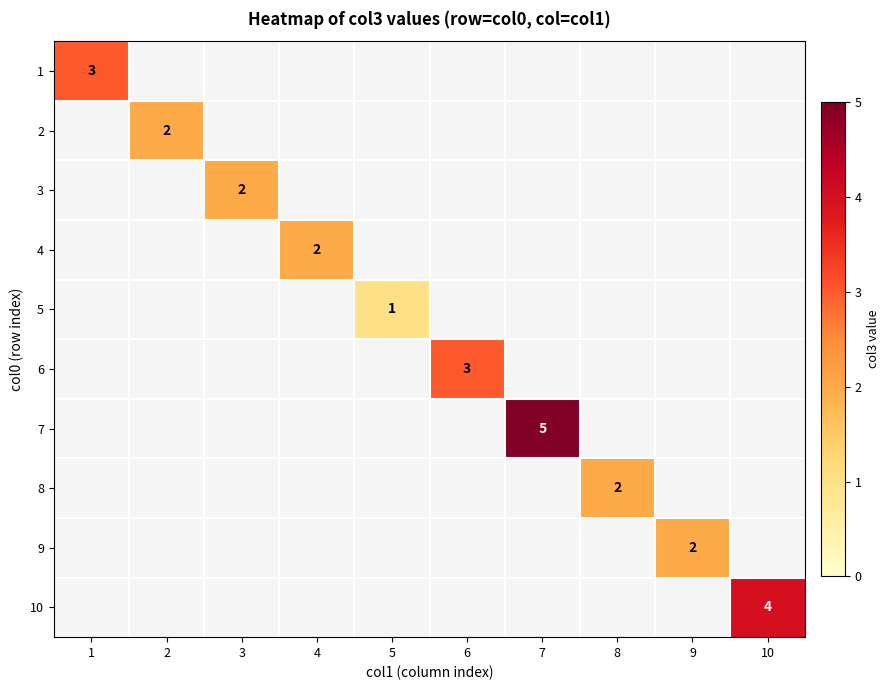

The value of 4 at 4 is 2. True or false?

True